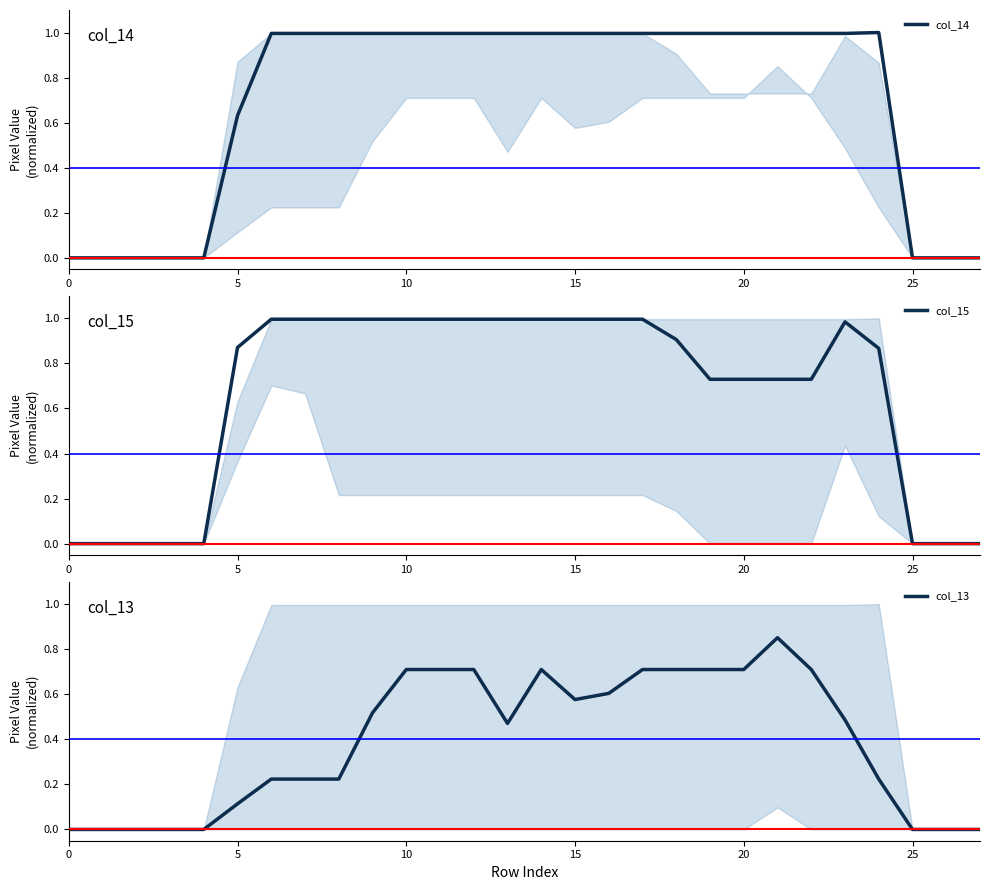

Rank the series by their maximum value, from highest to lowest.

col_14, col_15, col_13